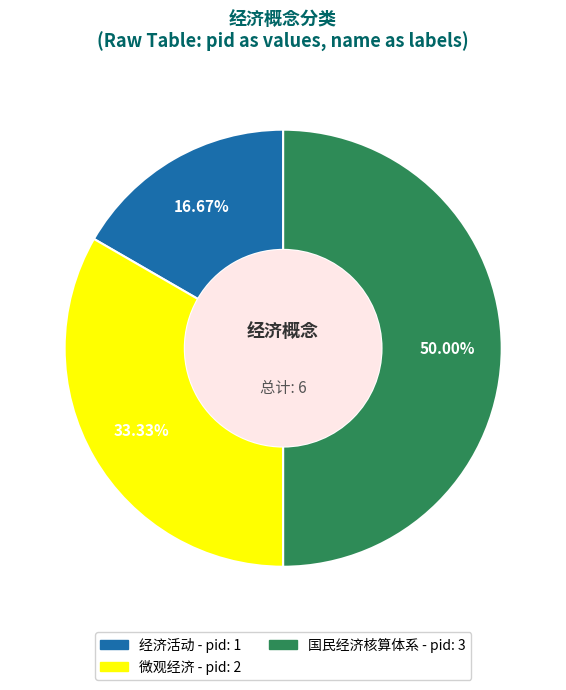

What percentage is the 微观经济 slice, to the nearest percent?

33%